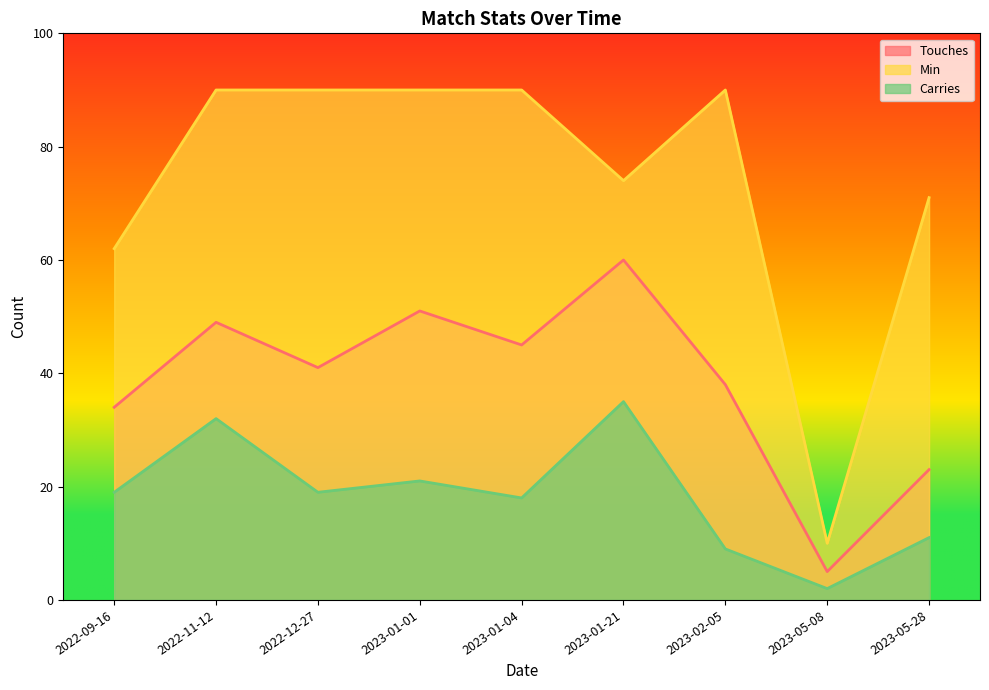

Where is the first local maximum for Carries?

2022-11-12